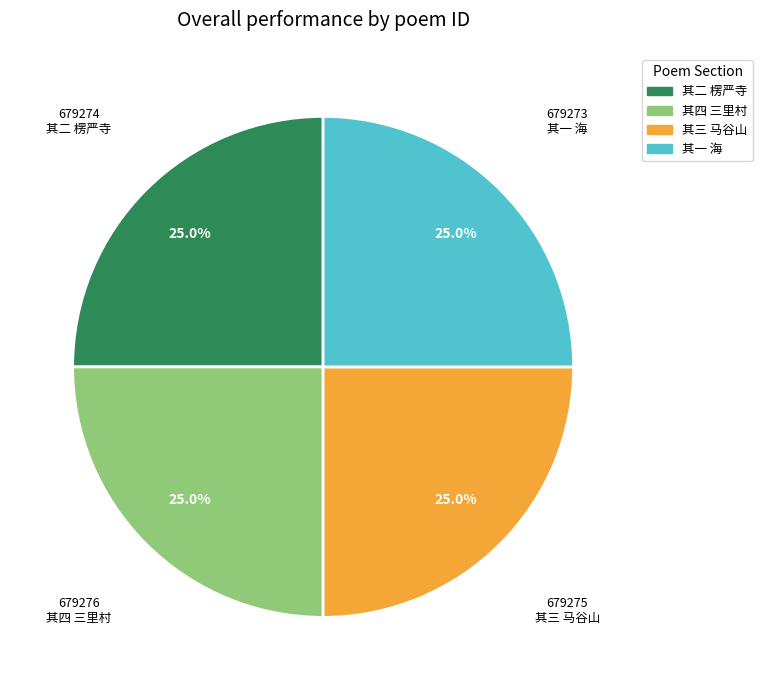

Is there any slice that represents more than half of the pie?

No